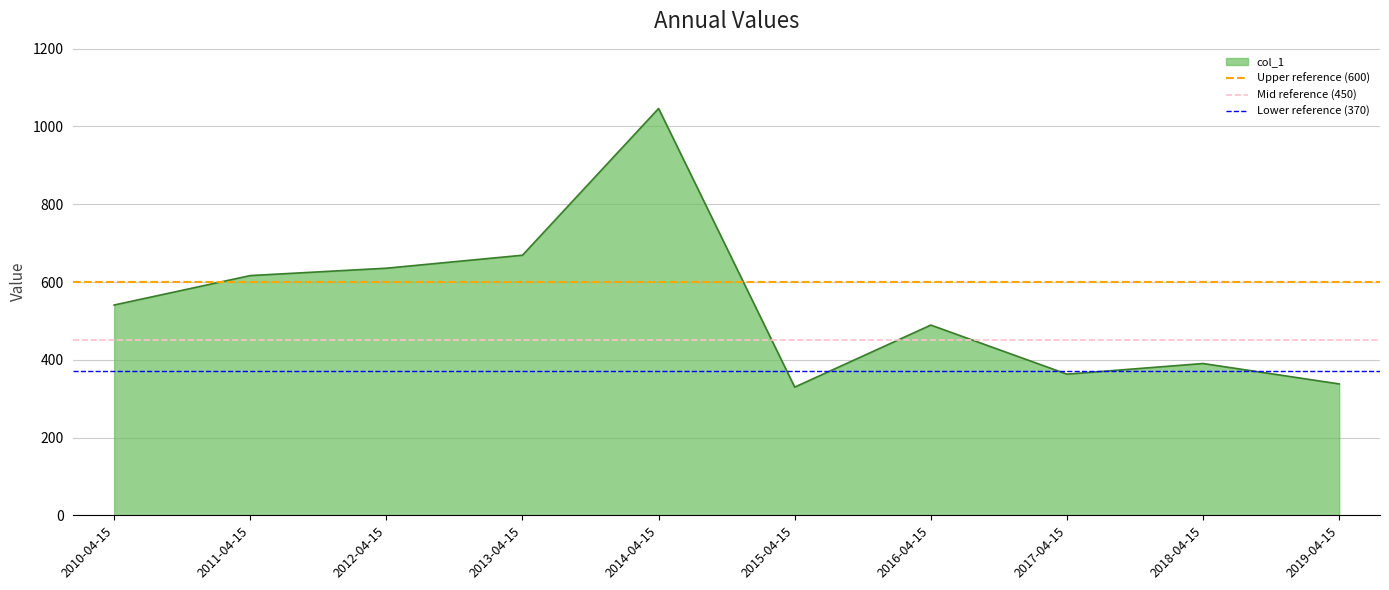

What position from the left is 2010-04-15?

1